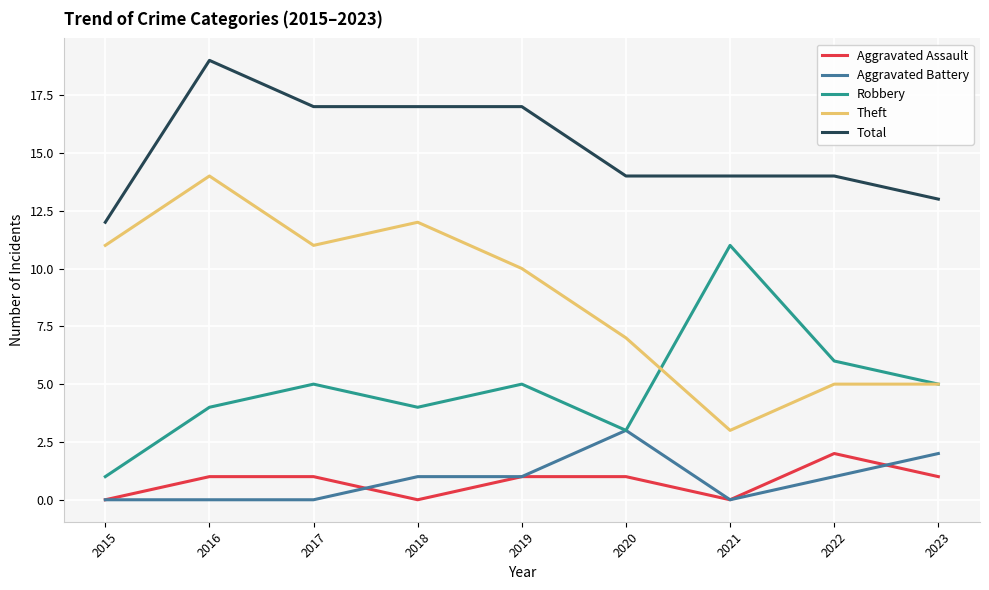

Which series has the largest total across all categories?

Total